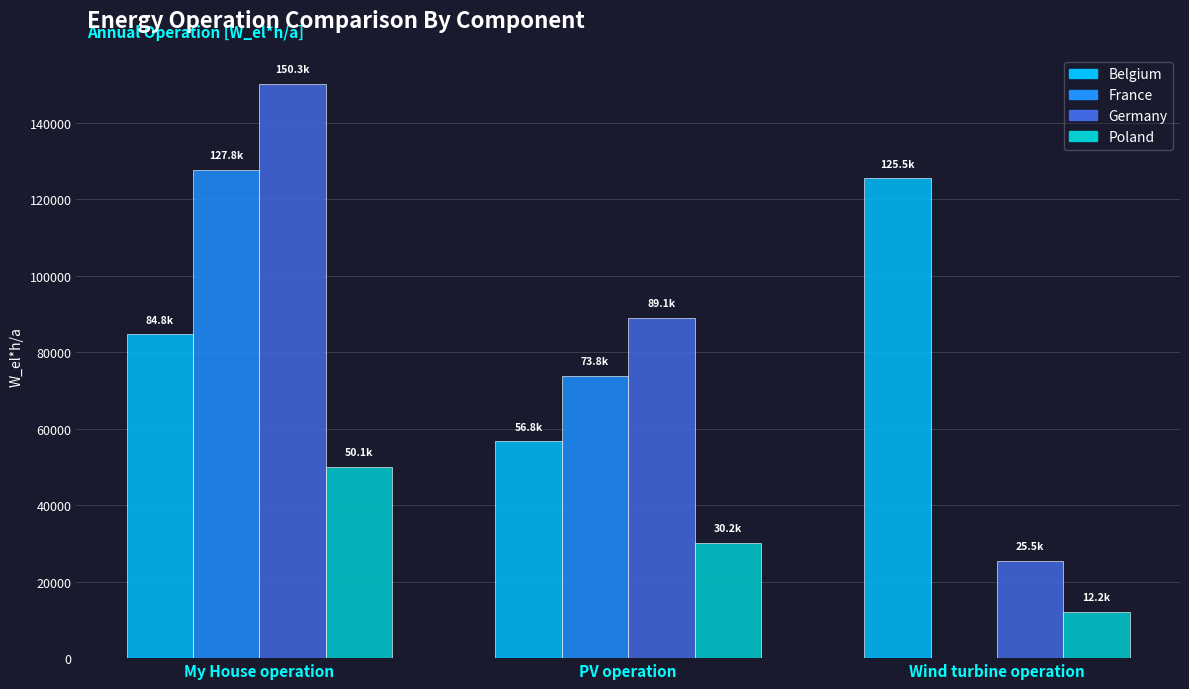

Which series has the widest spread of values?

France